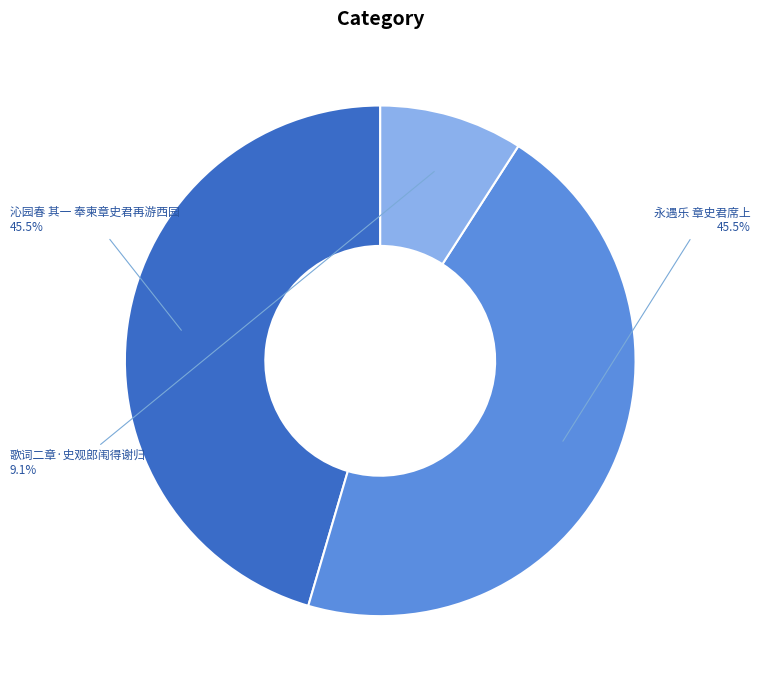

How many segments does this pie chart have?

3